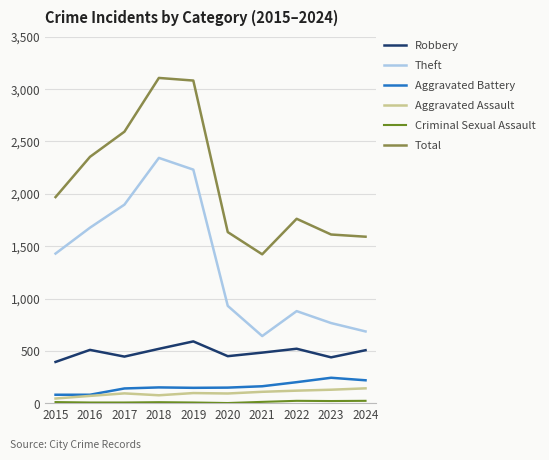

Is it true that Aggravated Battery equals 152 at 2018?

True